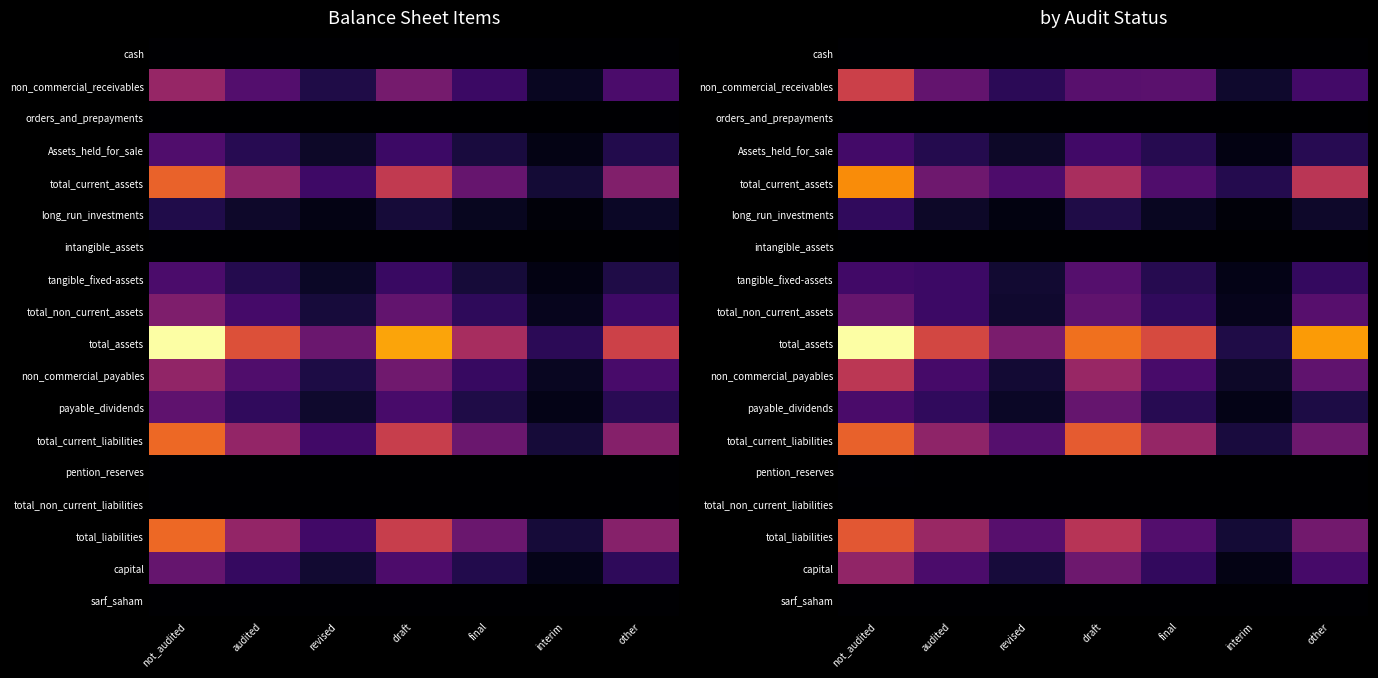

At which category is the sum across all series the highest?

not_audited